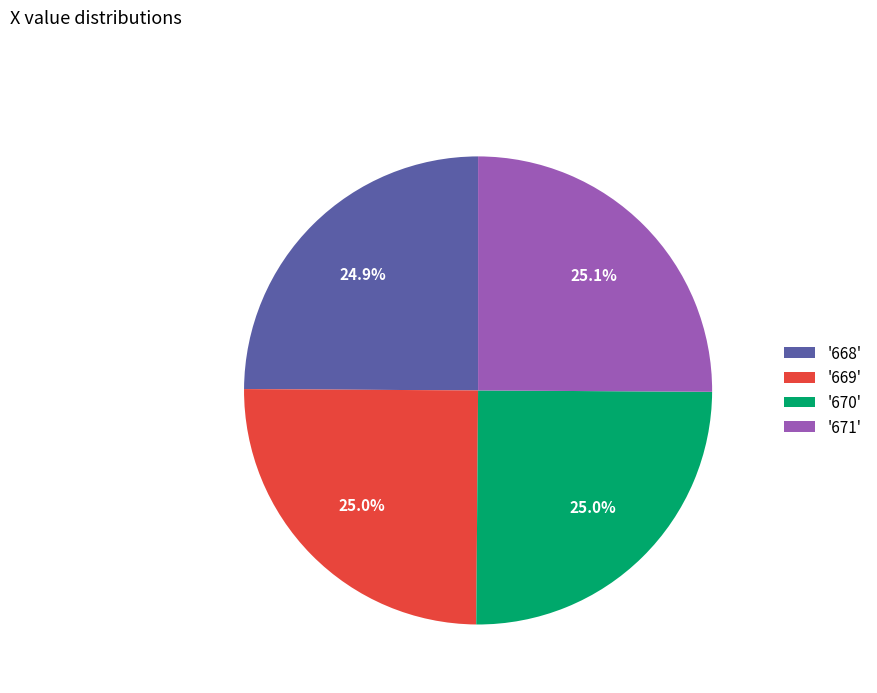

Does '668' account for over 50% of the chart?

No